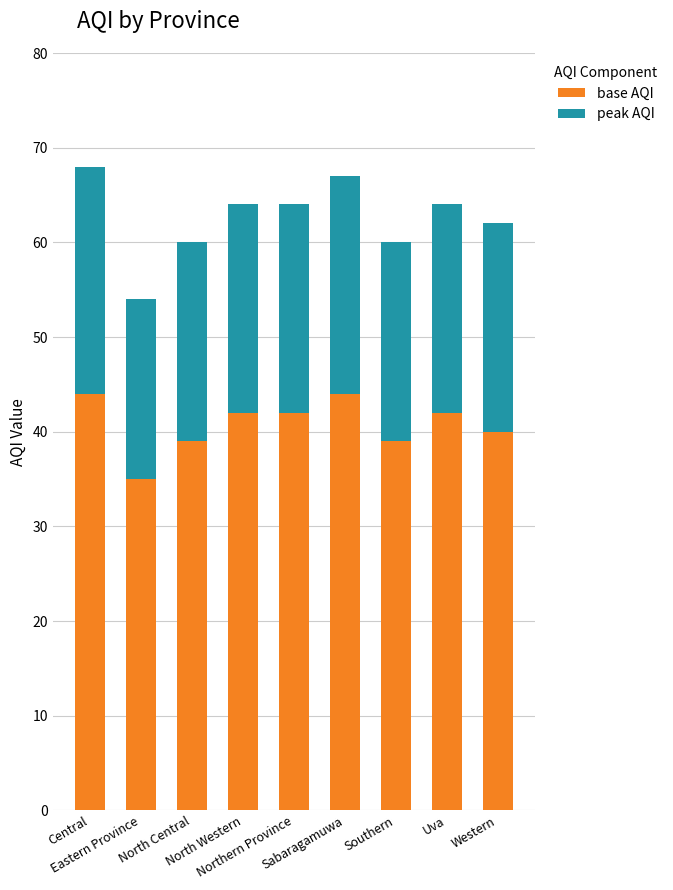

What is the minimum value for base AQI?

35